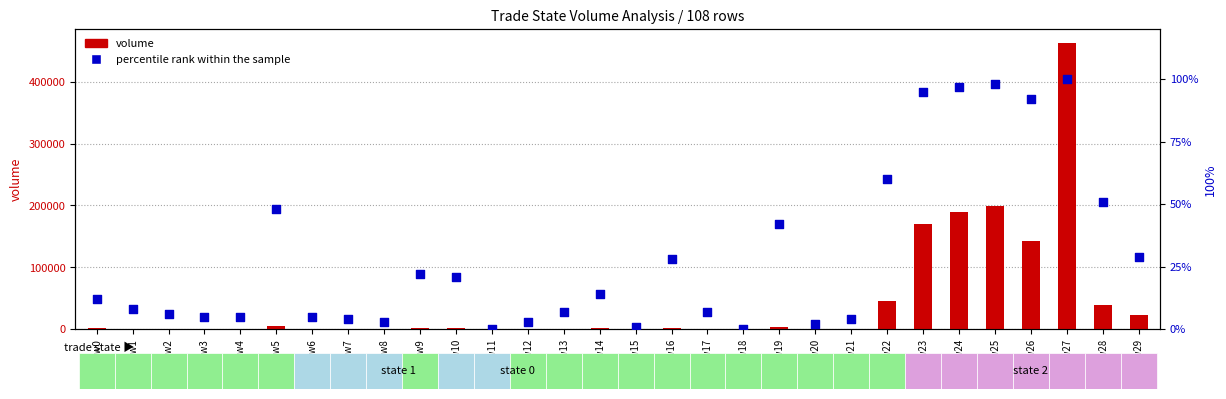

Is the value of volume at row2 greater than the value of percentile rank within the sample at row27?

Yes